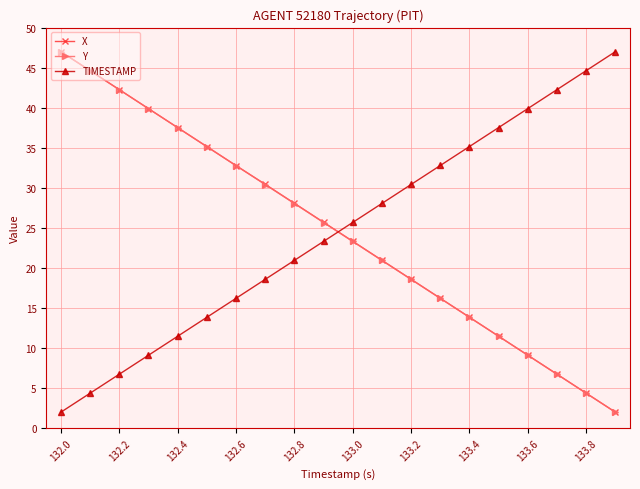

Reading left to right, extract all data points from this chart.

X: 47.0	44.6	42.3	39.9	37.5	35.1	32.8	30.4	28.1	25.7	23.3	21.0	18.6	16.2	13.9	11.5	9.1	6.7	4.4	2.0
Y: 47.0	44.6	42.3	39.9	37.5	35.2	32.8	30.4	28.0	25.7	23.3	20.9	18.6	16.2	13.8	11.5	9.1	6.7	4.4	2.0
TIMESTAMP: 2.0	4.4	6.7	9.1	11.5	13.8	16.2	18.6	20.9	23.3	25.7	28.1	30.4	32.8	35.2	37.5	39.9	42.3	44.6	47.0